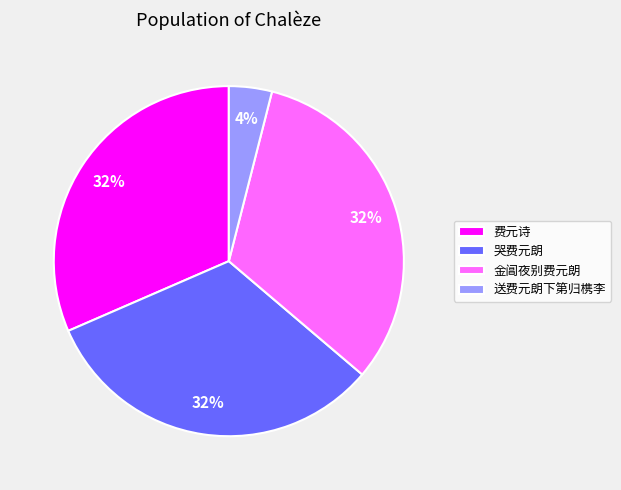

Is 费元诗 the majority of the pie?

No